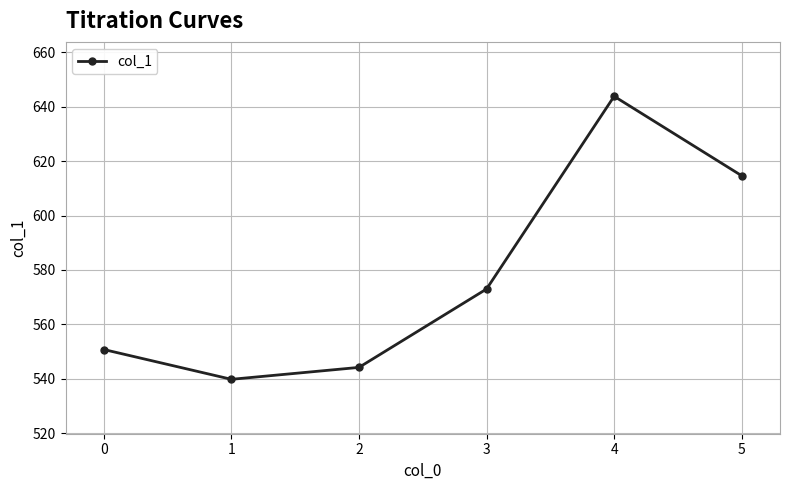

How many data points are above 572?

3